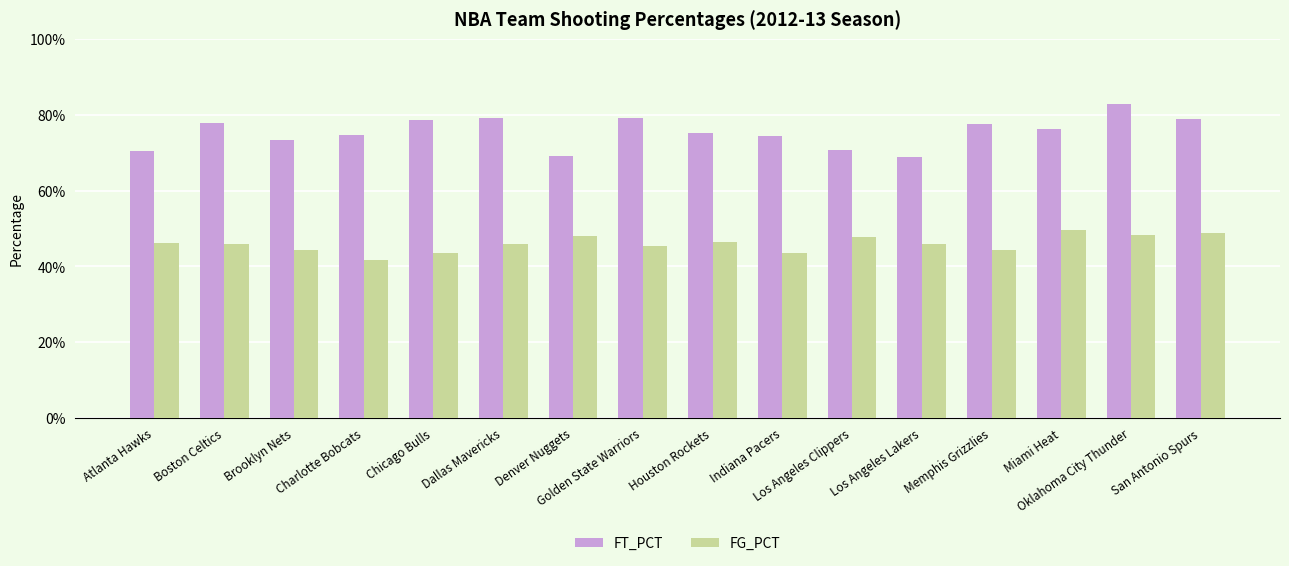

Reading left to right, extract all data points from this chart.

FT_PCT: 0.7	0.8	0.7	0.7	0.8	0.8	0.7	0.8	0.8	0.7	0.7	0.7	0.8	0.8	0.8	0.8
FG_PCT: 0.5	0.5	0.4	0.4	0.4	0.5	0.5	0.5	0.5	0.4	0.5	0.5	0.4	0.5	0.5	0.5